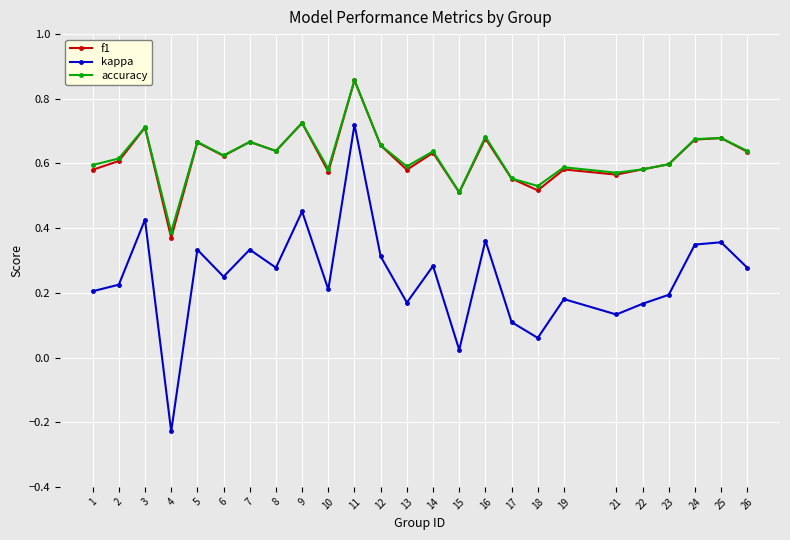

At how many categories does at least one series exceed 0?

25